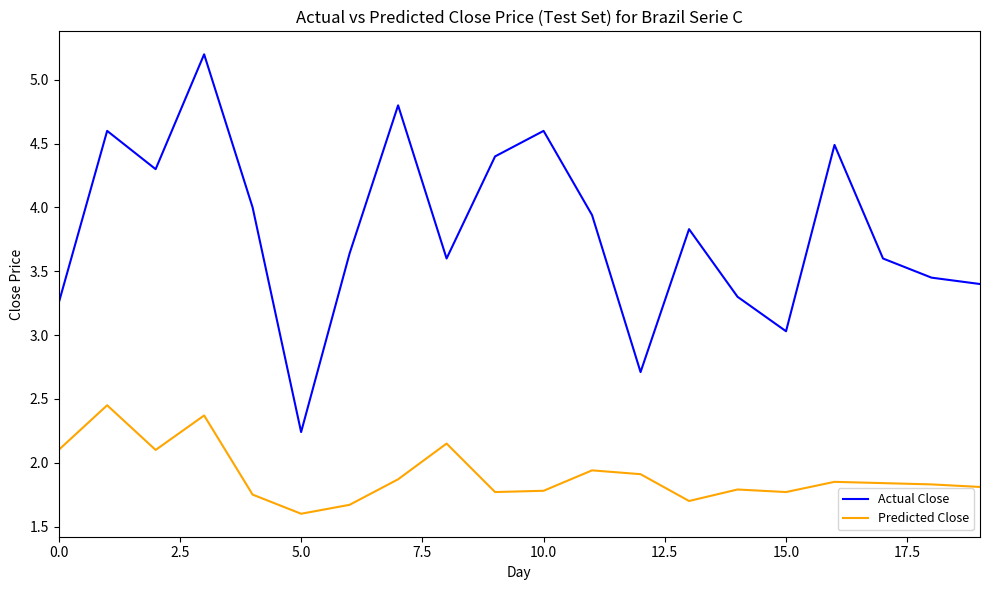

Which series has the largest total across all categories?

Actual Close